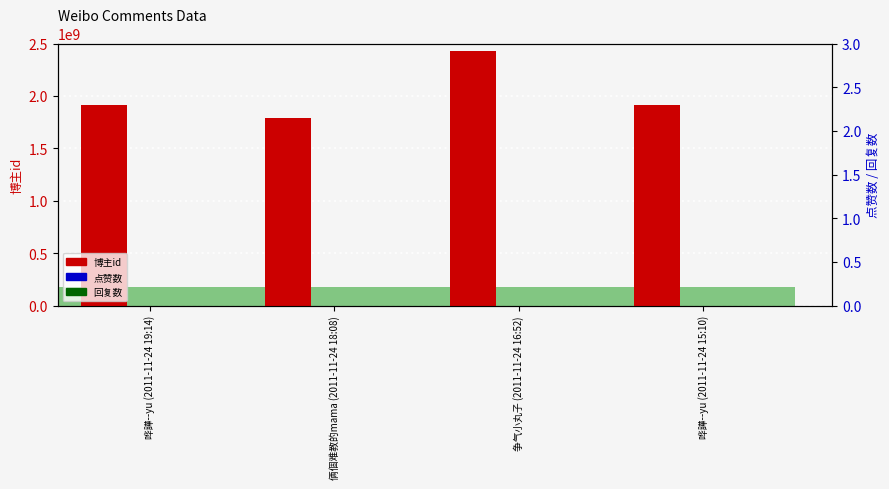

What is the label of the 4th bar from the left?

哗譁--yu (2011-11-24 15:10)